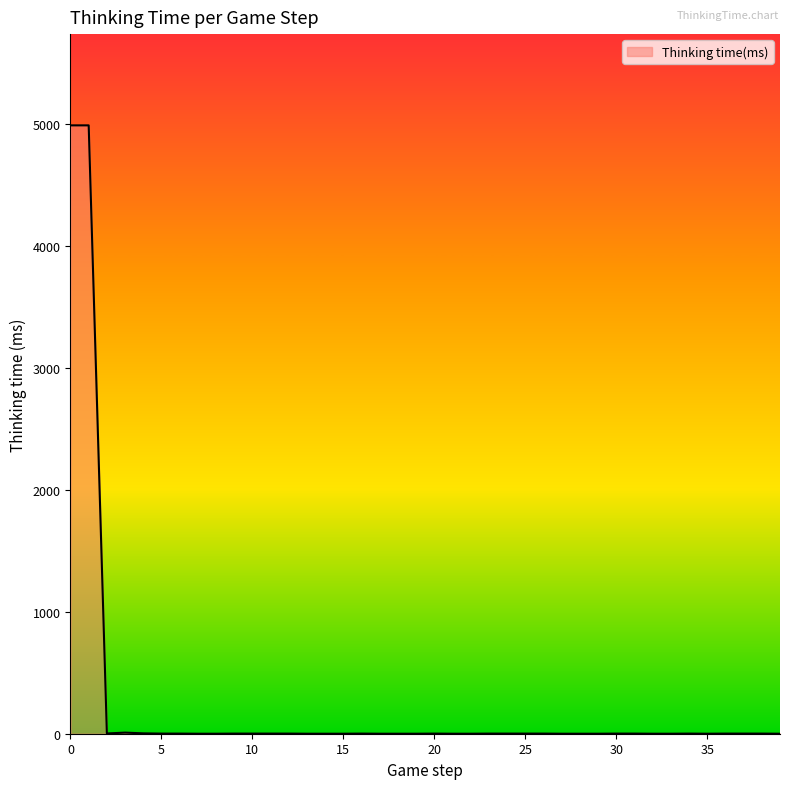

What is the greatest value displayed?

4990